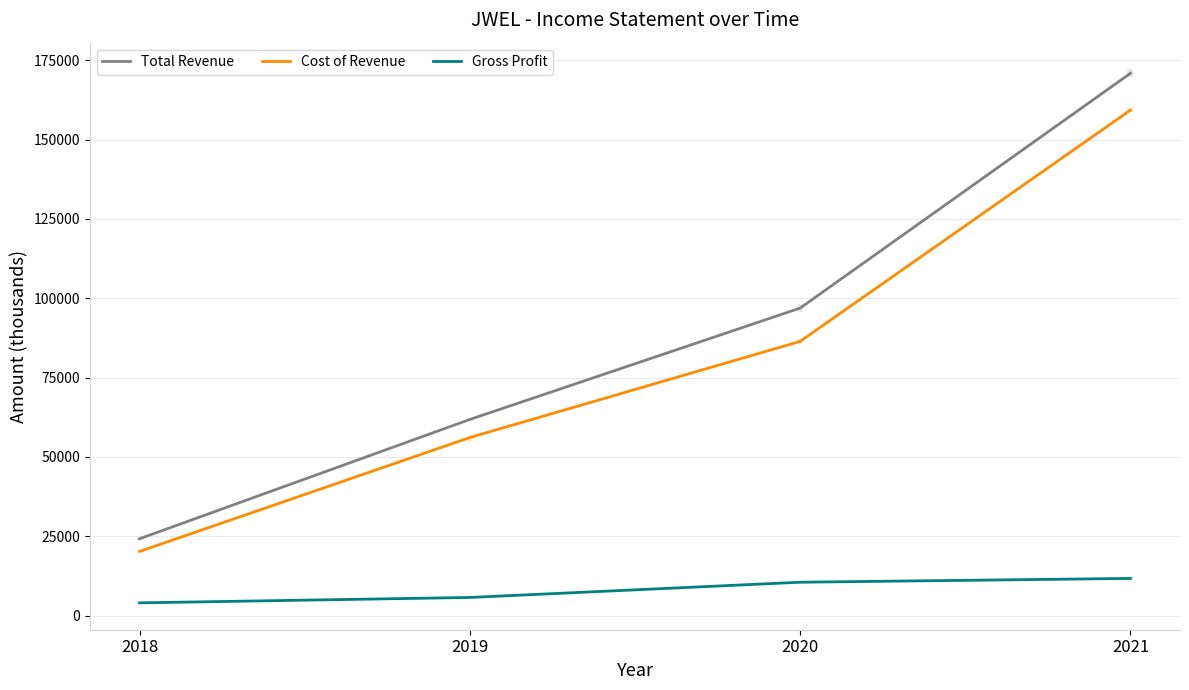

How many lines are shown in the chart?

3